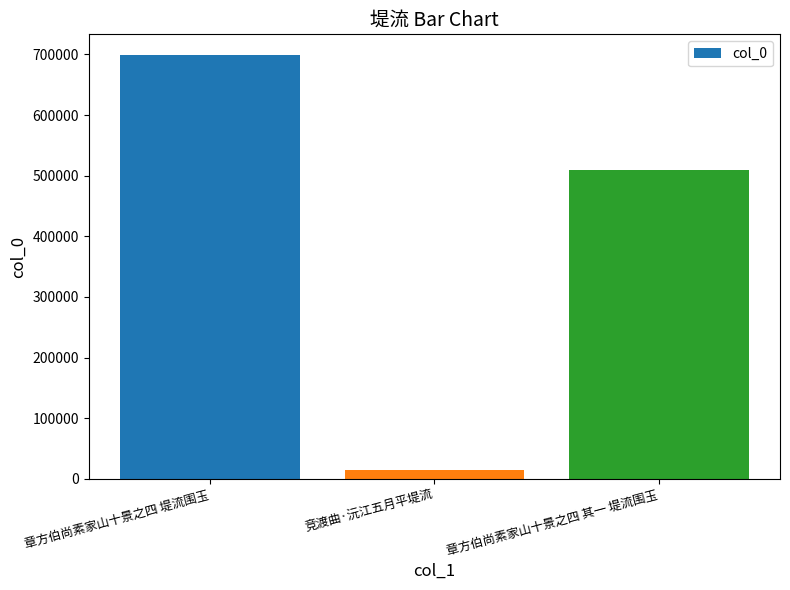

Reading right to left, what are all the values shown in this chart?

508784	14827	698301